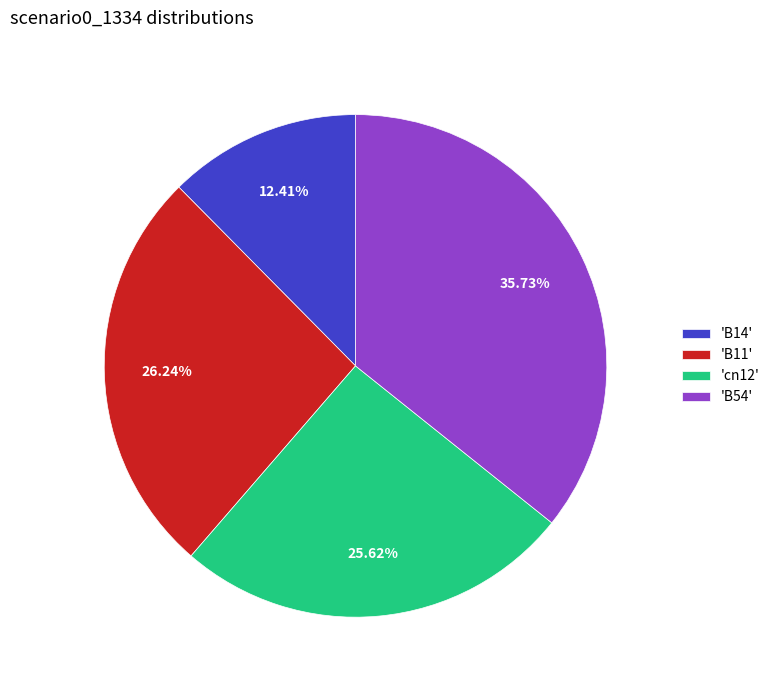

Rank the categories by value from lowest to highest.

'B14', 'cn12', 'B11', 'B54'